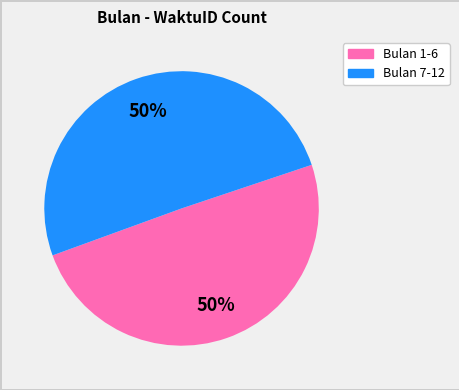

To the nearest percent, what is the average slice percentage?

50%